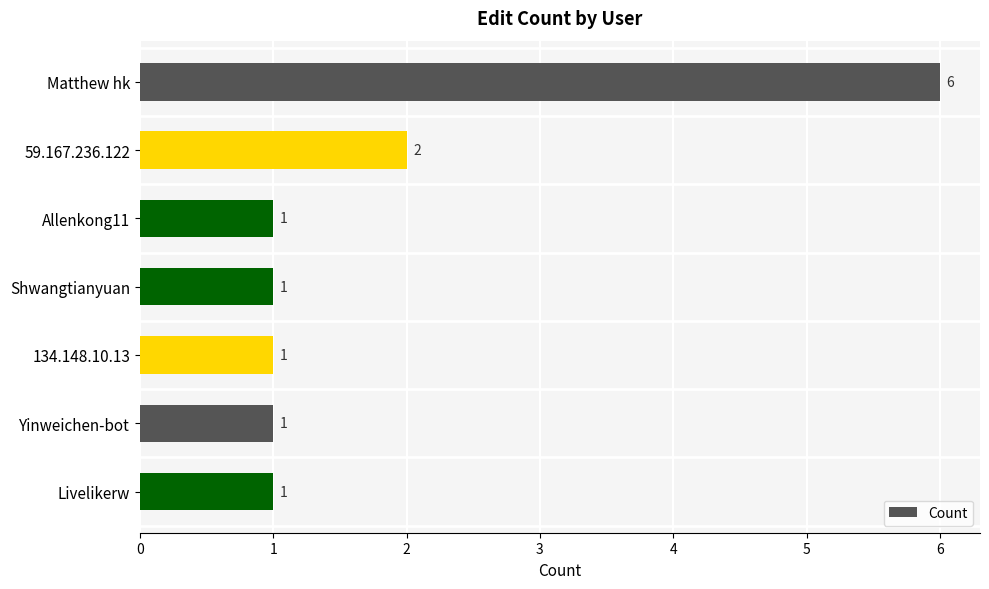

True or false: the data shows 4 at Matthew hk.

False